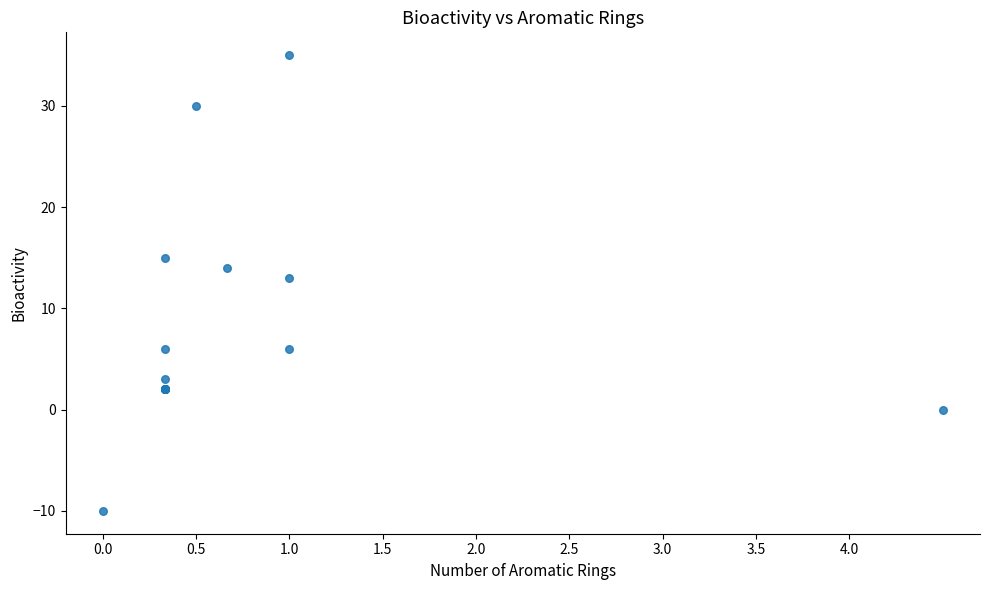

What Y value in the scatter plot is closest to 12?

13